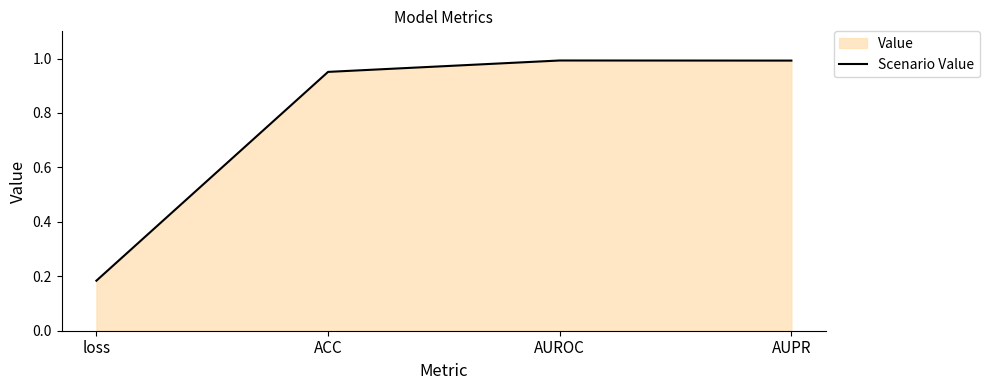

Reading left to right, what are all the values shown in this chart?

0.2	1.0	1.0	1.0